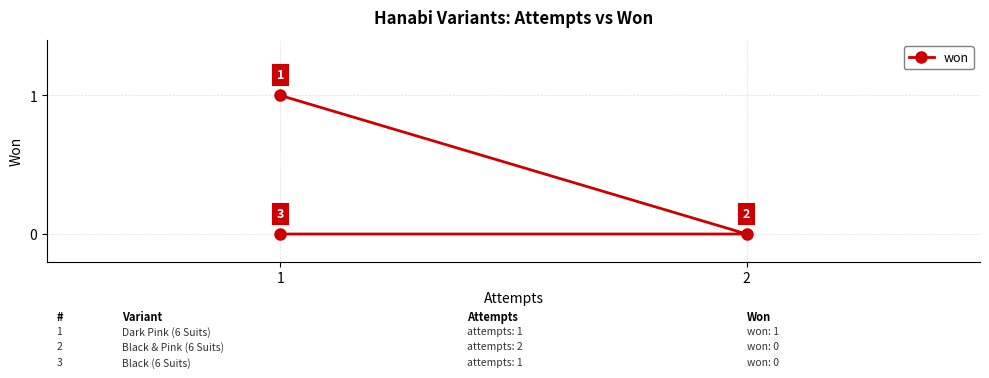

Count the number of values greater than 0.

1